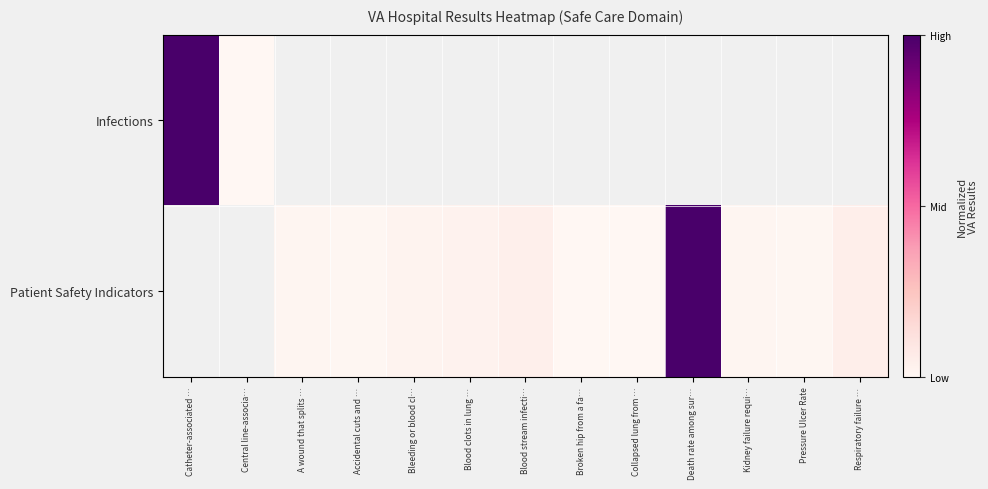

How many data points in Patient Safety Indicators are above 0?

10